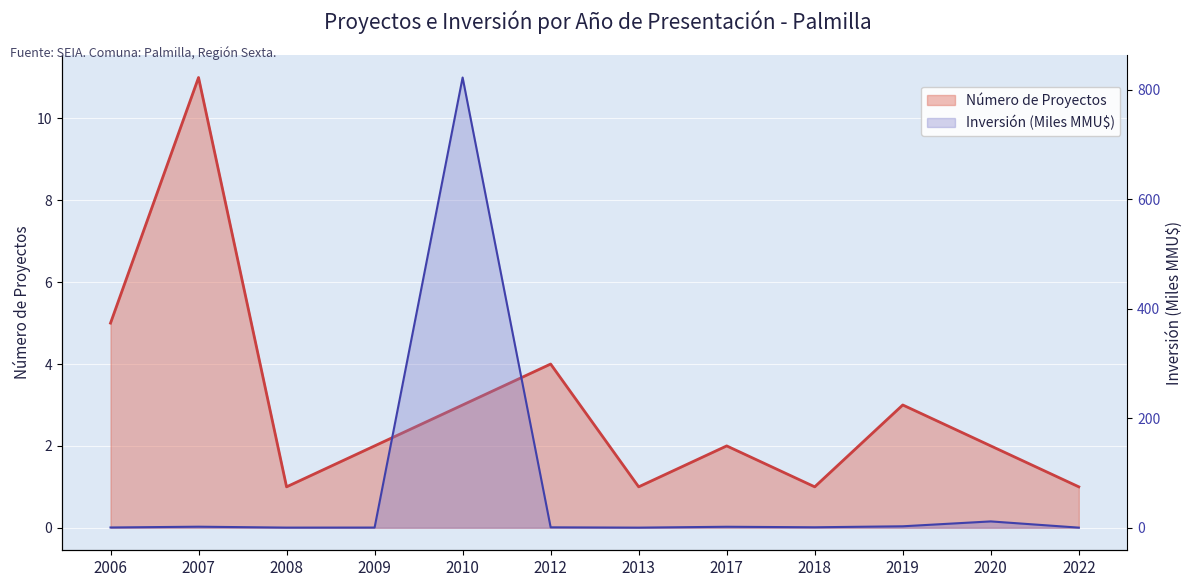

After their last crossing, which series has the higher values: Inversión (MMU$) or Número de Proyectos?

Número de Proyectos